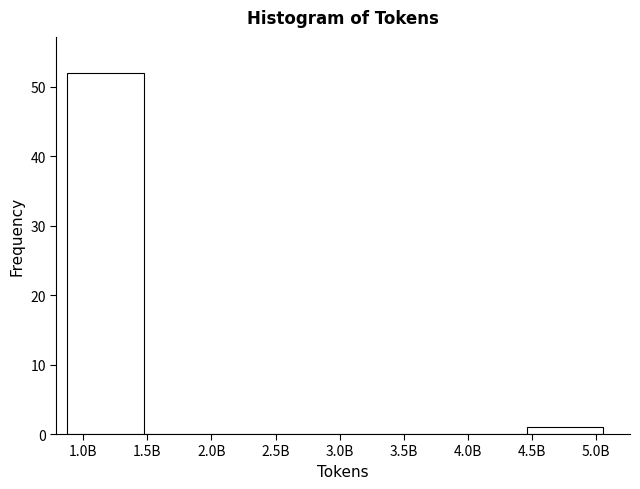

Reading right to left, transcribe all the data shown in this chart.

5.0B=1	4.0B=0	3.5B=0	3.0B=0	2.5B=0	2.0B=0	1.0B=52